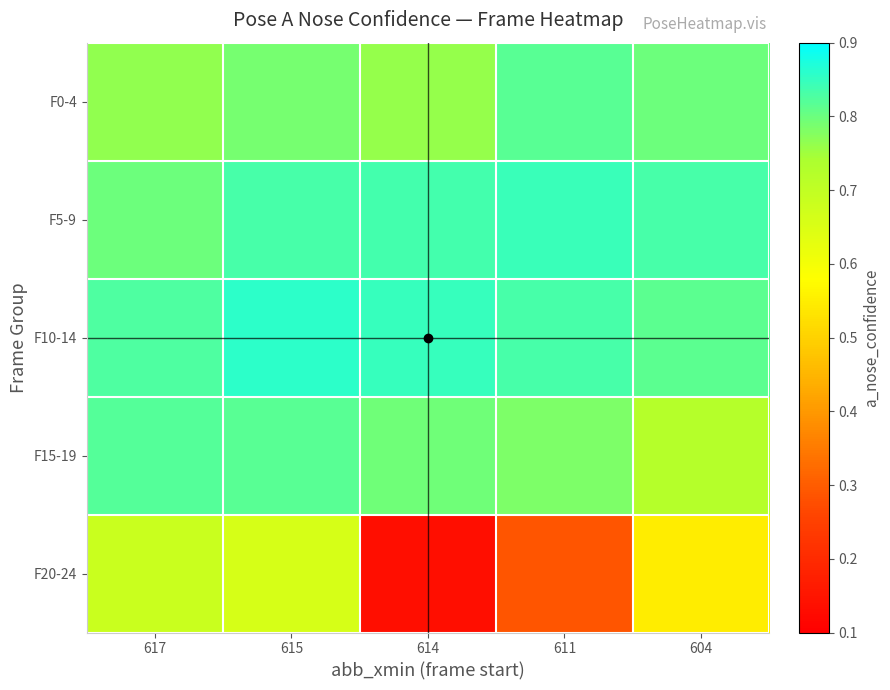

Reading left to right, extract all data points from this chart.

F0-4: 617=0.8	615=0.8	614=0.8	611=0.8	604=0.8
F5-9: 617=0.8	615=0.8	614=0.8	611=0.8	604=0.8
F10-14: 617=0.8	615=0.9	614=0.8	611=0.8	604=0.8
F15-19: 617=0.8	615=0.8	614=0.8	611=0.8	604=0.7
F20-24: 617=0.7	615=0.7	614=0.1	611=0.3	604=0.5